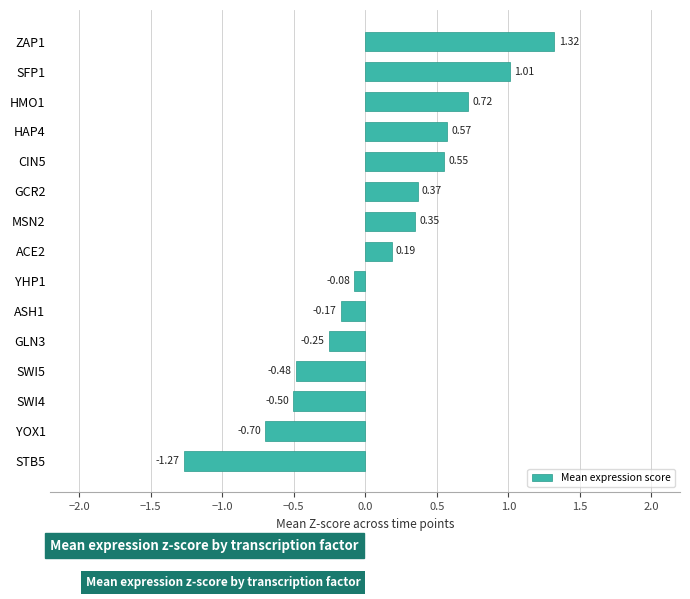

What is the sum of all values?

1.6